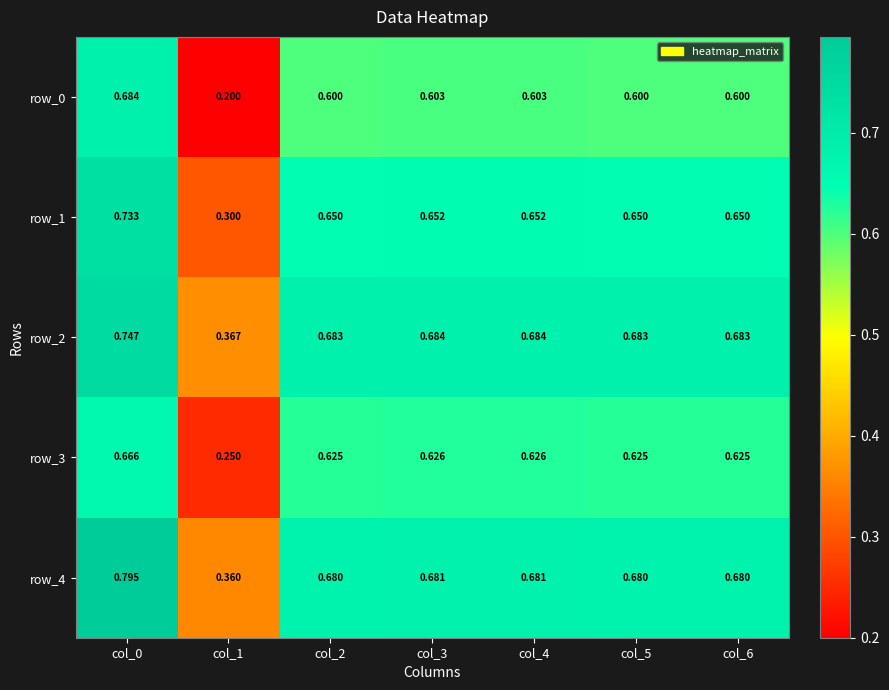

What is the average value of the row_4 series?

0.7